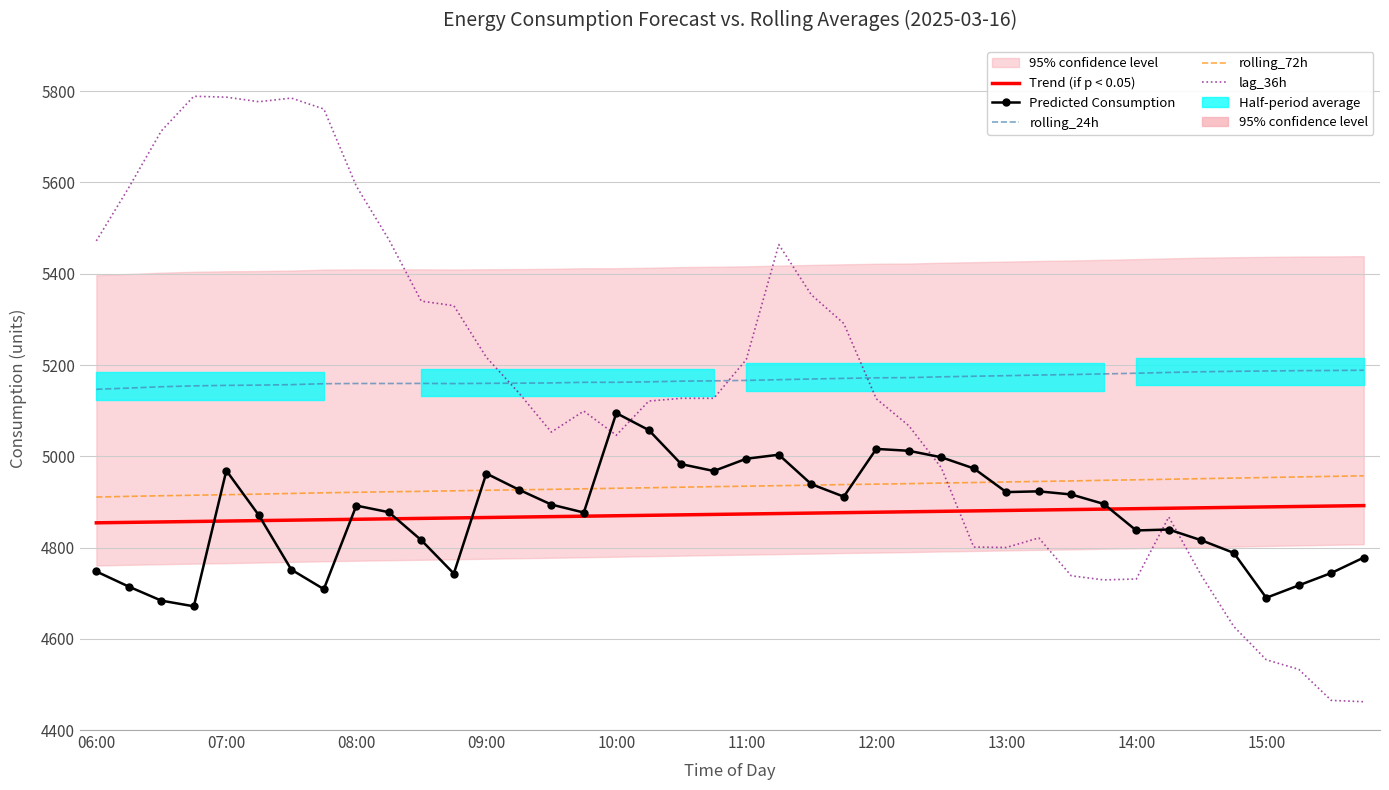

What is the difference between the maximum and minimum values in the rolling_24h series?

41.8